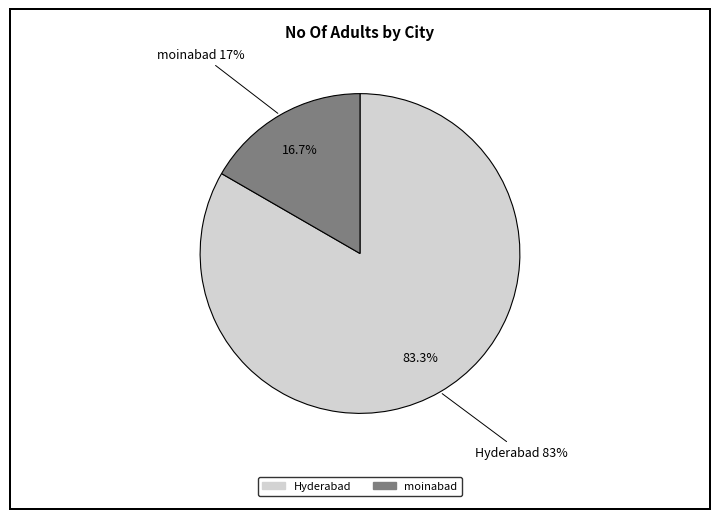

Is Hyderabad the majority of the pie?

Yes